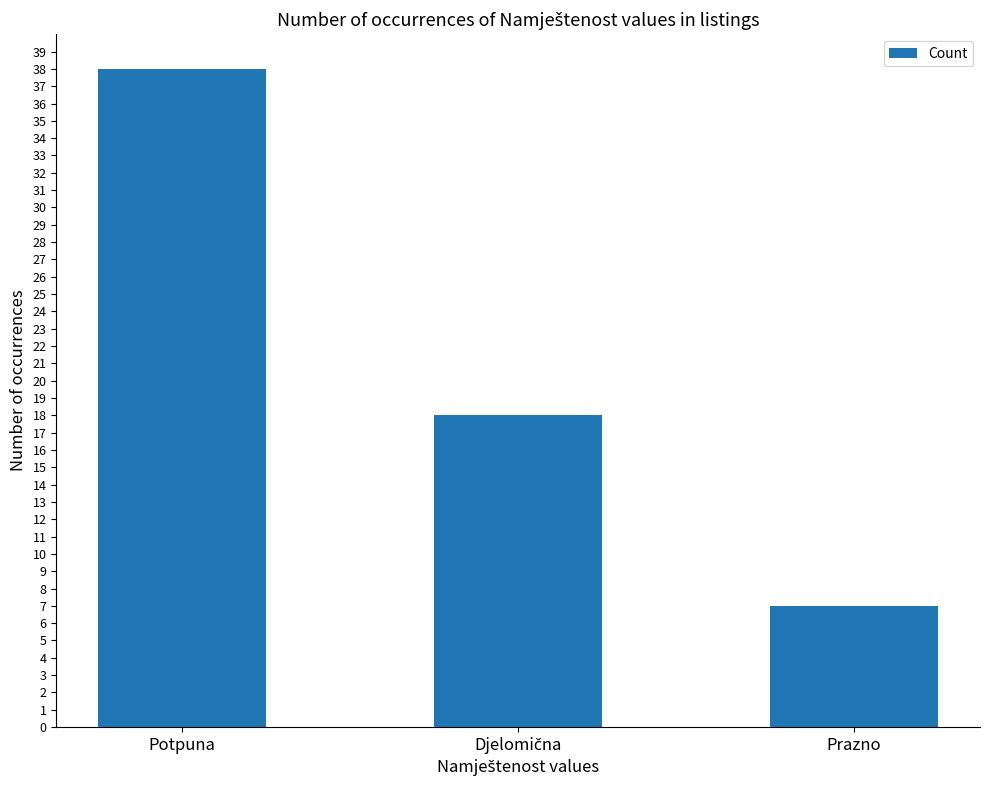

What value does the data have at Prazno?

7